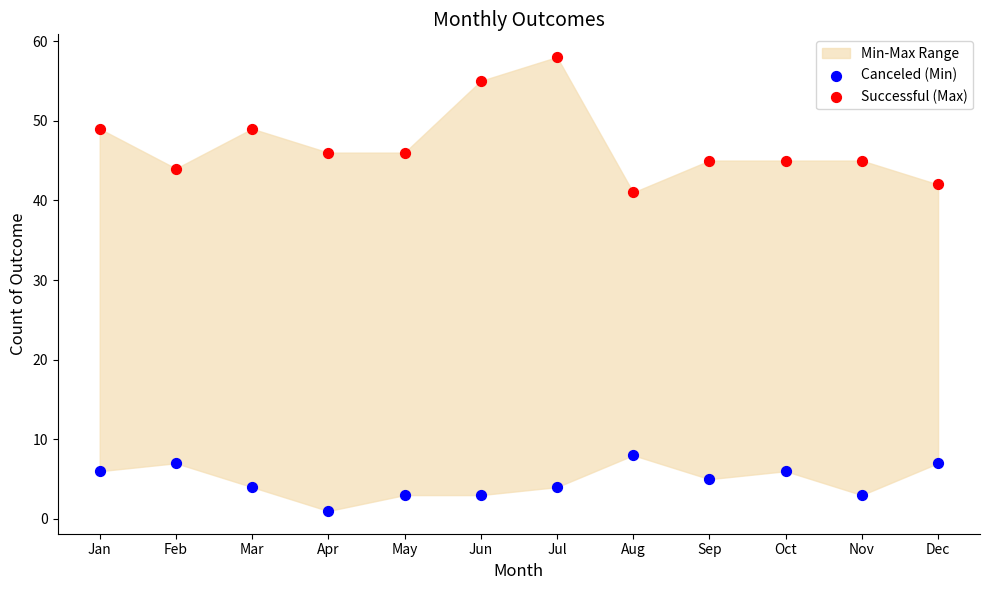

Which series has the widest spread of Y values?

Successful (Max)